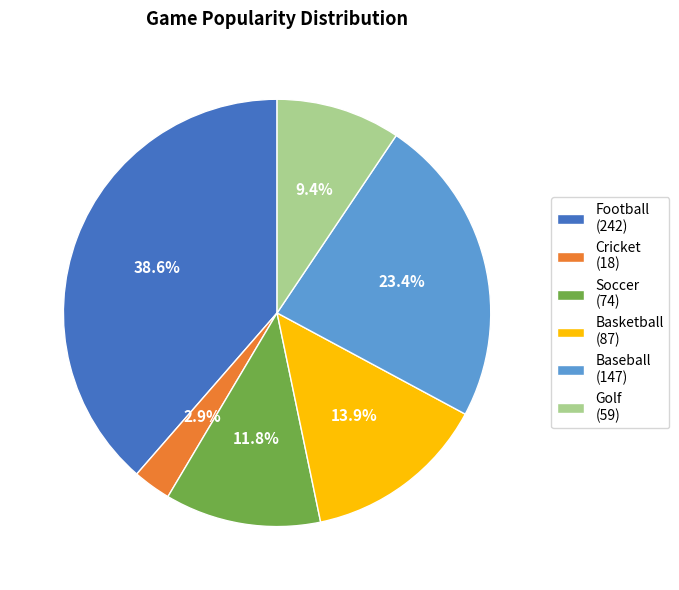

To the nearest percent, what is the combined percentage of Basketball and Baseball?

37%